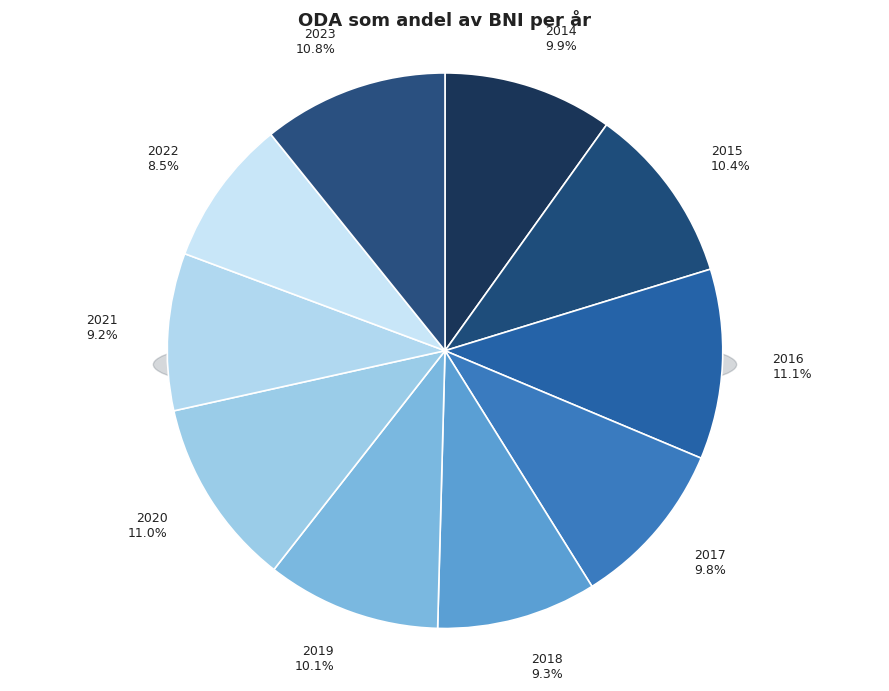

What is the smallest slice in the pie chart?

2022